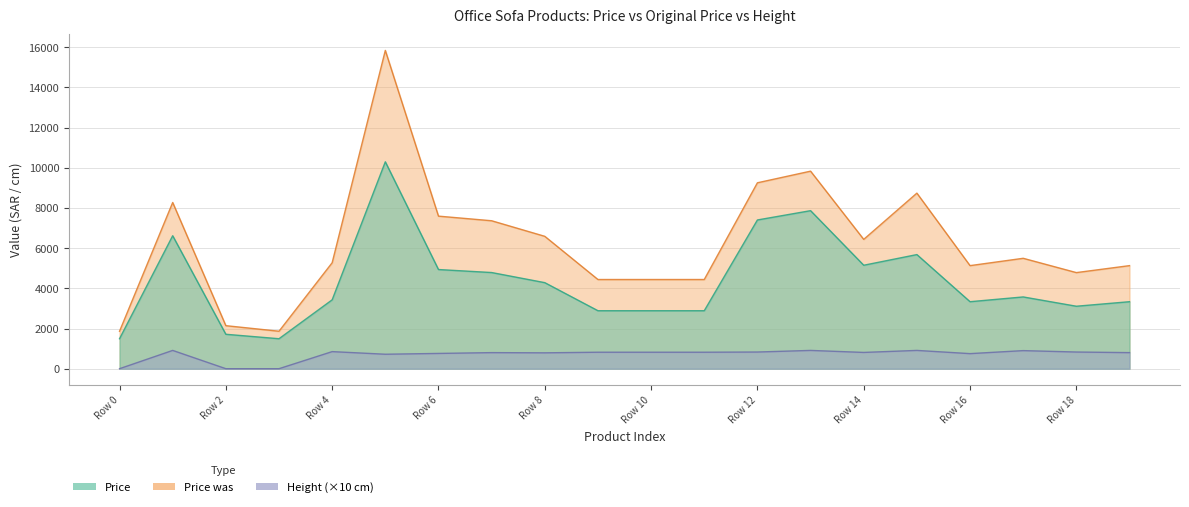

What is the maximum value shown in the chart?

15845.0